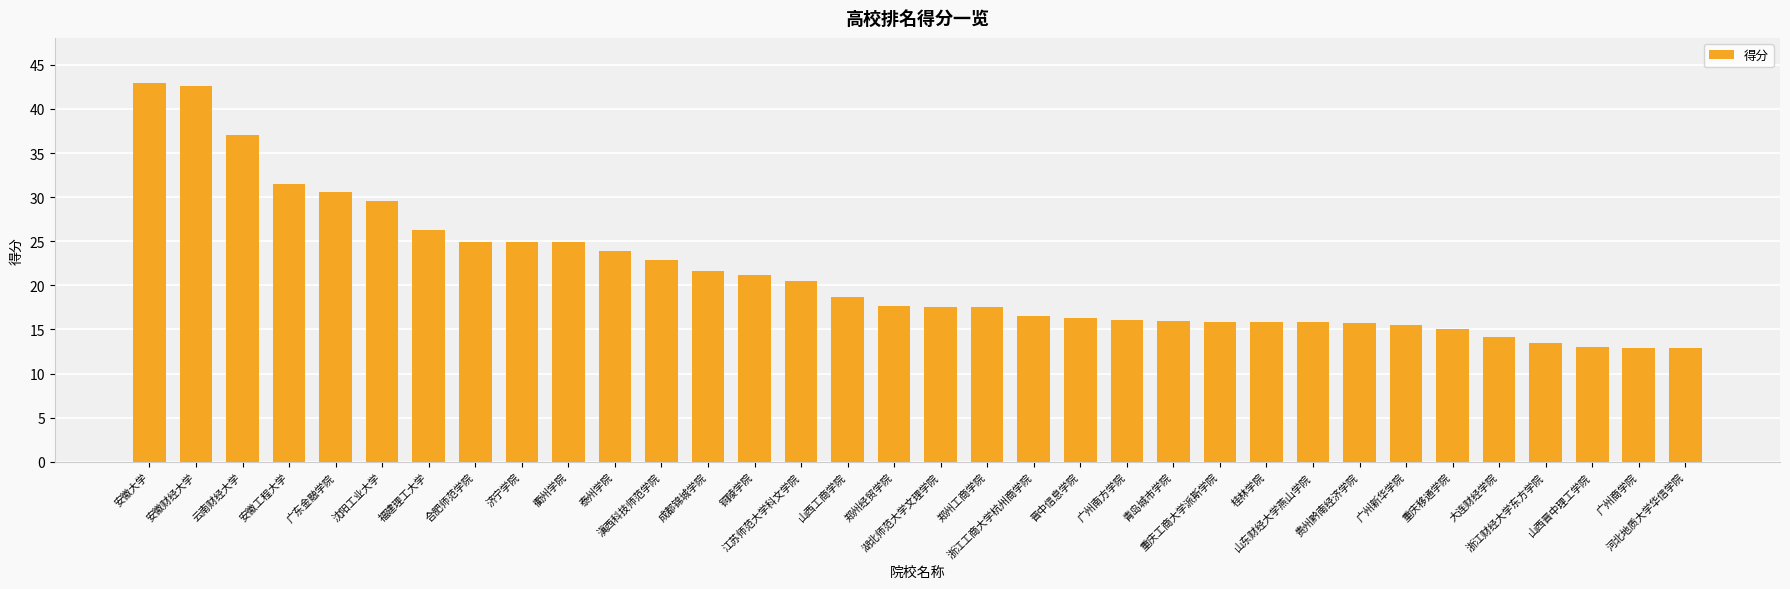

What is the minimum value shown in the chart?

12.9